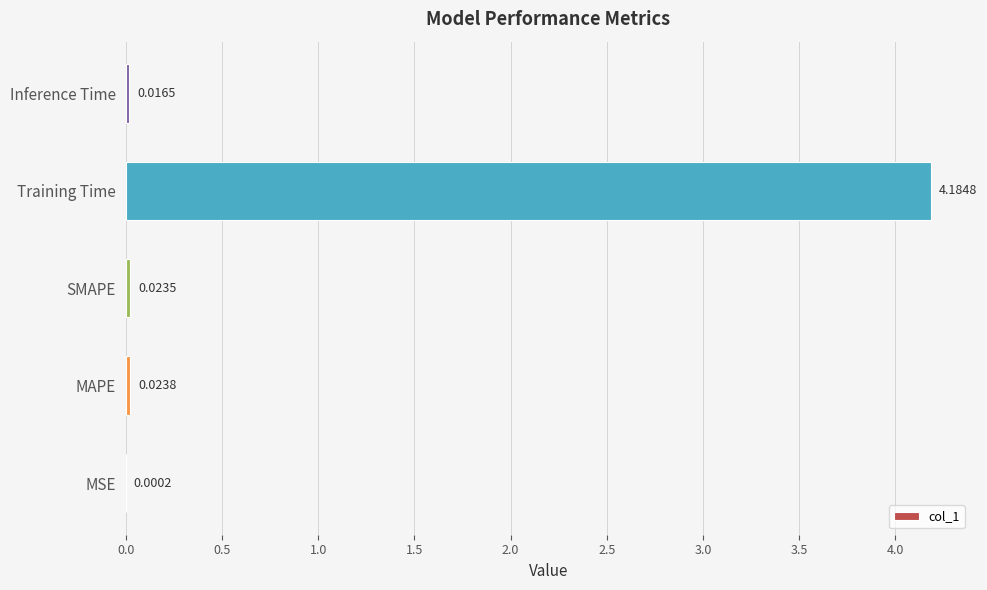

Between Inference Time and MAPE, which is larger?

MAPE